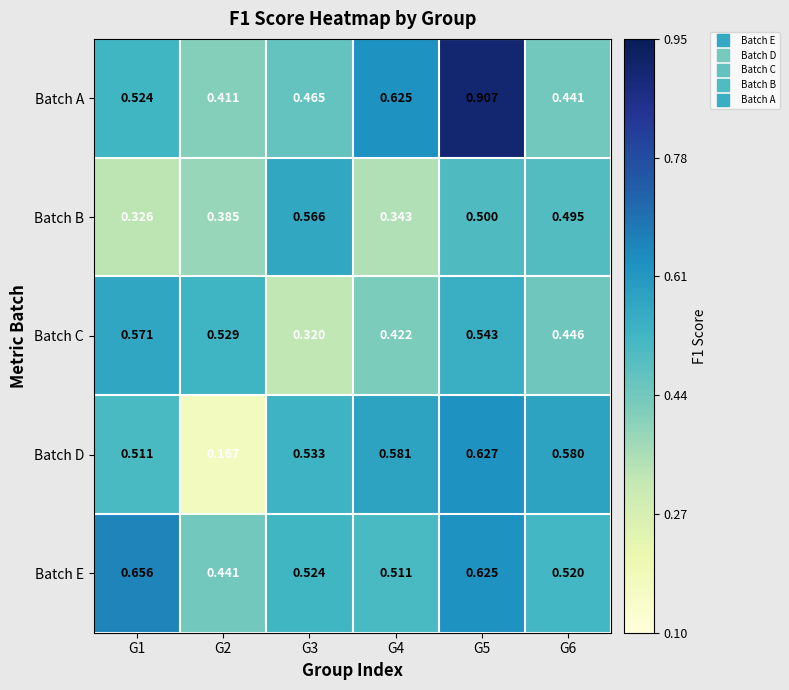

Which series has the largest range (max minus min)?

Batch A